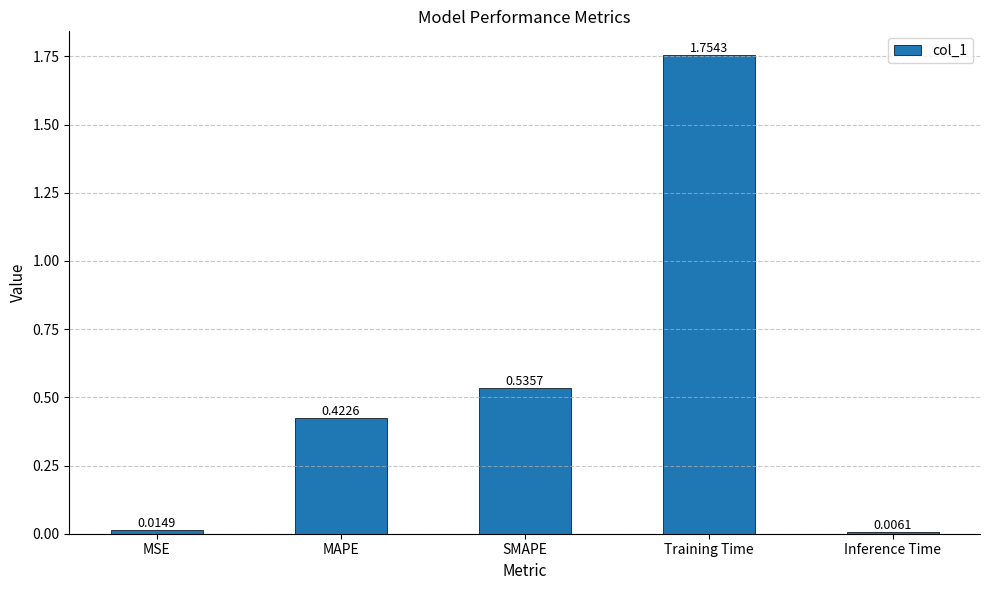

What is the label of the 3rd bar from the right?

SMAPE